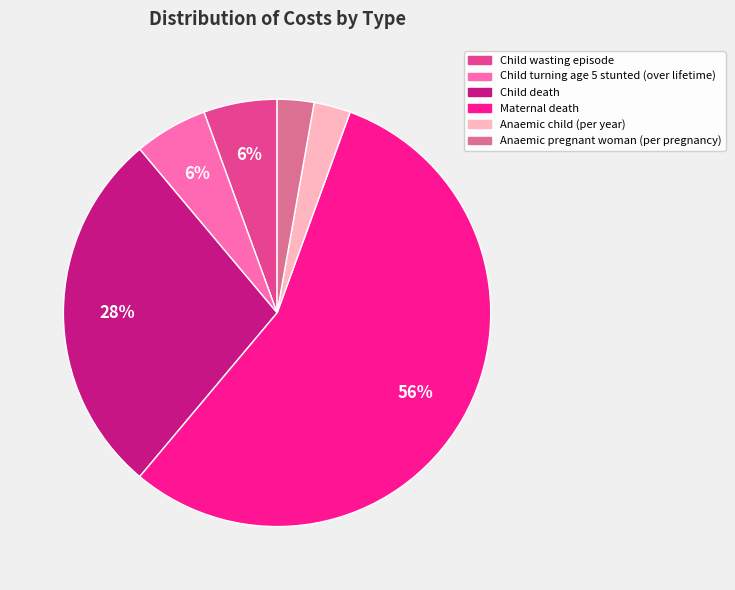

What is the ratio of the value at Anaemic pregnant woman (per pregnancy) to the value at Child turning age 5 stunted (over lifetime)?

0.5